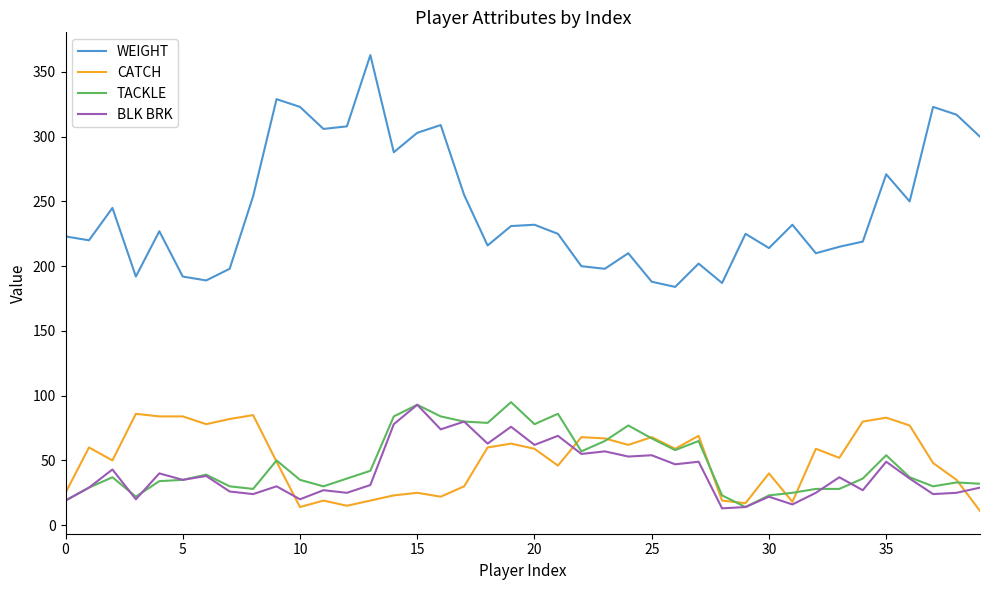

Which series has the largest total across all categories?

WEIGHT